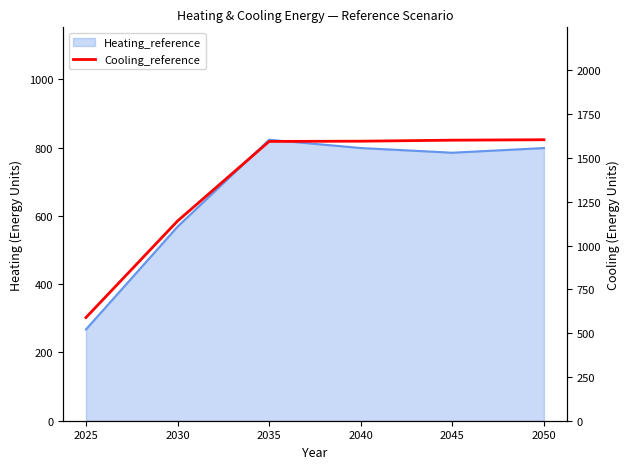

Count the number of values greater than 1595.

3